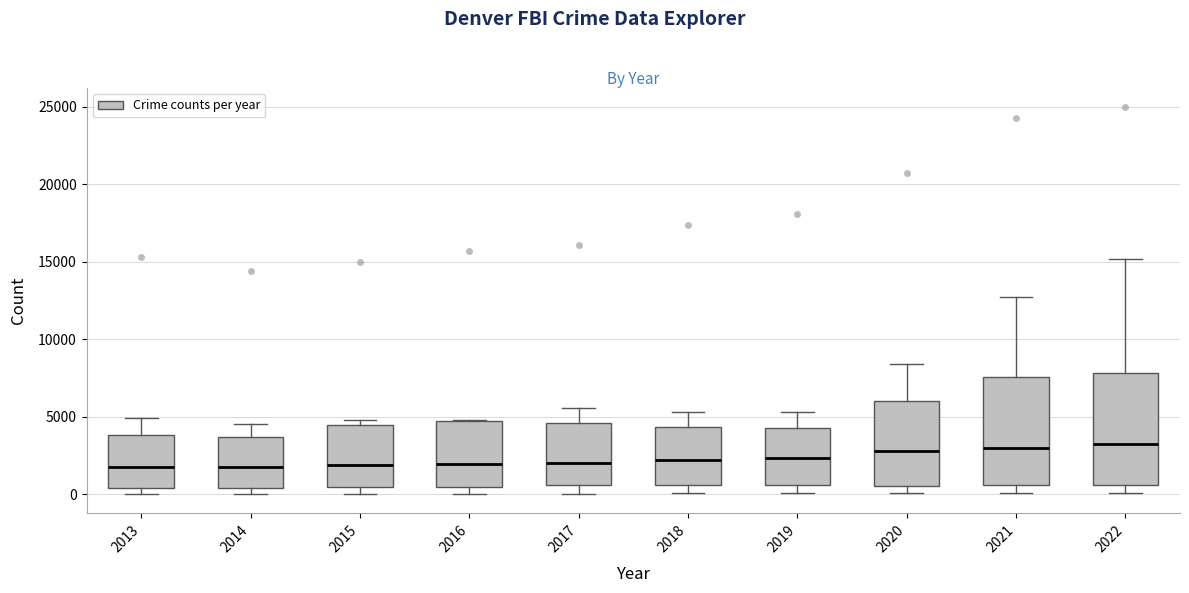

Reading left to right, transcribe this box plot: for each box, give where its median line is, the range the box spans, and where its two whiskers end, as read against the y-axis. The values are not printed on the chart, so give them approximately, as read against the axis.

2013: median 2000, box 500 to 4000, whiskers 0 to 5000
2014: median 2000, box 500 to 3500, whiskers 0 to 4500
2015: median 2000, box 500 to 4500, whiskers 0 to 5000
2016: median 2000, box 500 to 4500, whiskers 0 to 5000
2017: median 2000, box 500 to 4500, whiskers 0 to 5500
2018: median 2000, box 500 to 4500, whiskers 0 to 5500
2019: median 2500, box 500 to 4500, whiskers 0 to 5500
2020: median 3000, box 500 to 6000, whiskers 0 to 8500
2021: median 3000, box 500 to 7500, whiskers 0 to 12500
2022: median 3000, box 500 to 8000, whiskers 0 to 15000